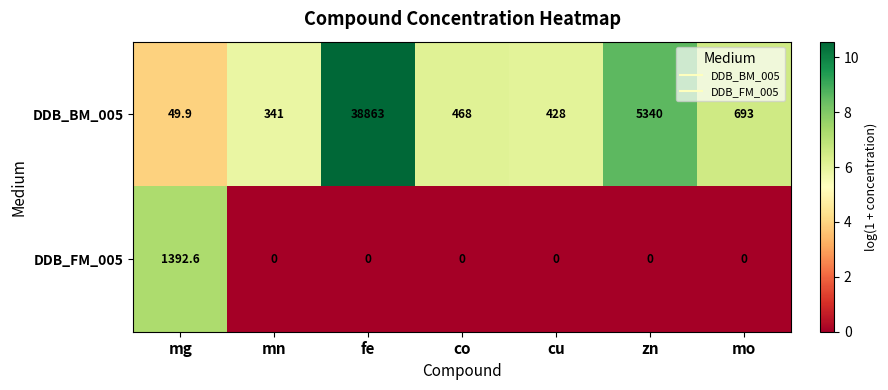

Reading right to left, extract all data points from this chart.

DDB_BM_005: 693.0	5340.0	428.0	468.0	38863.0	341.0	49.9
DDB_FM_005: 0.0	0.0	0.0	0.0	0.0	0.0	1392.6